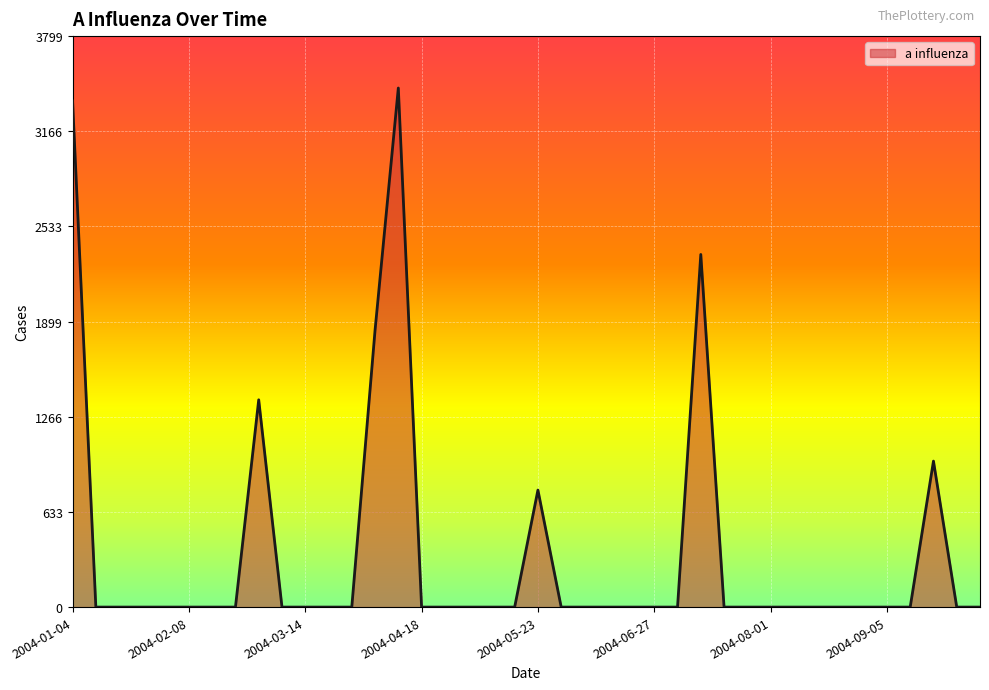

Which label corresponds to the smallest value in the chart?

2004-01-11